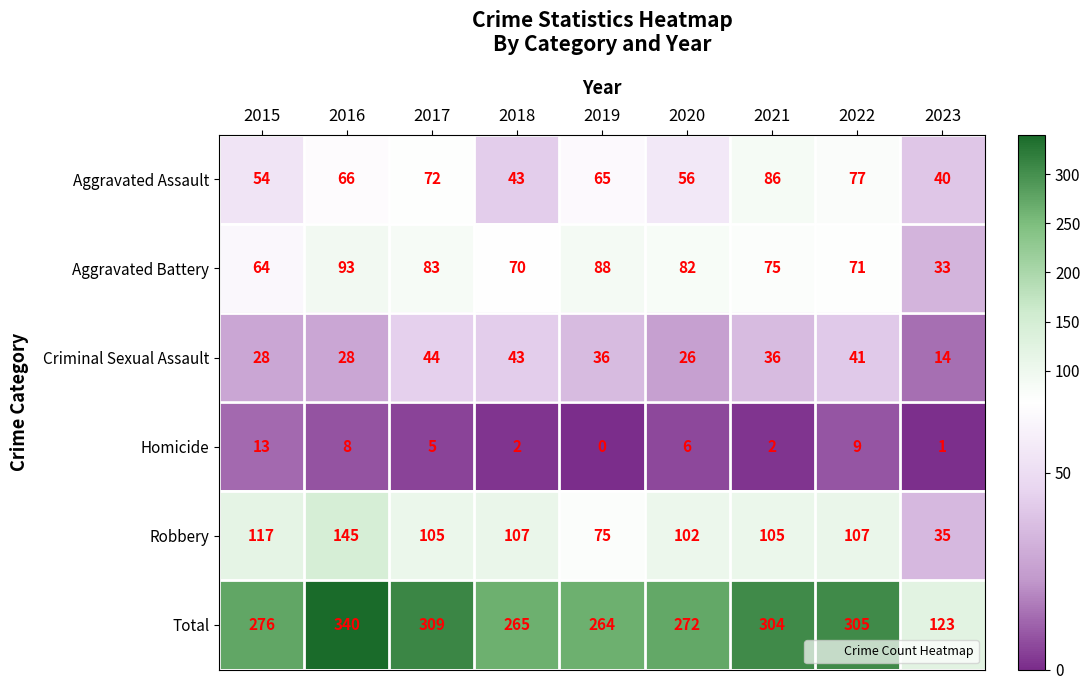

True or false: Total has a value of 355 at 2019.

False